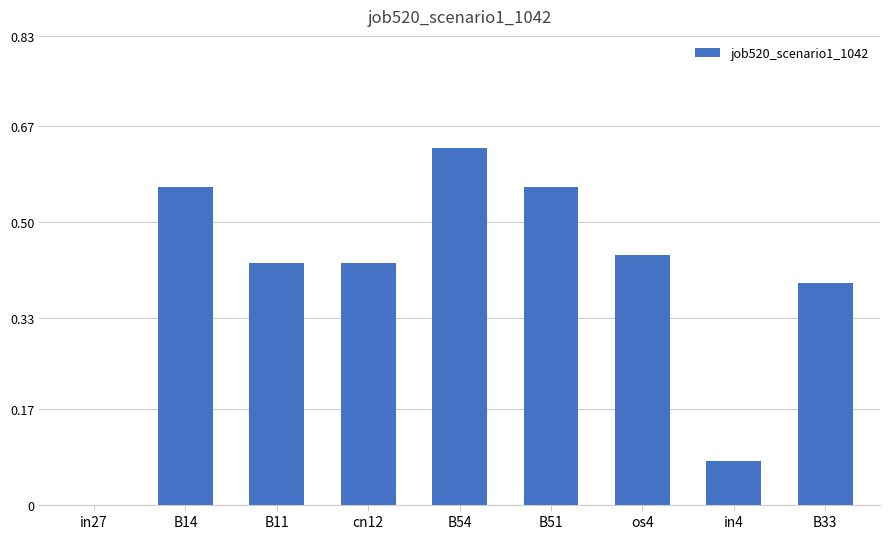

Between in4 and B33, which is larger?

B33